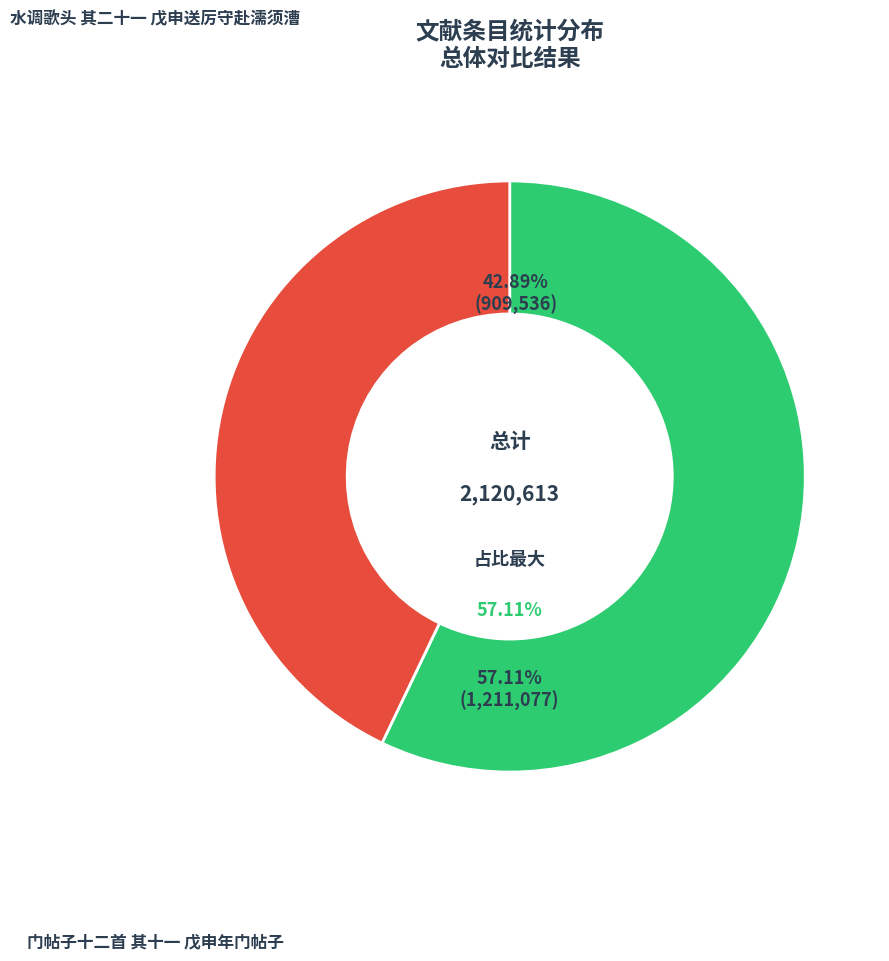

What is the change in value from 门帖子十二首 其十一 戊申年门帖子 to 水调歌头 其二十一 戊申送厉守赴濡须漕?

-301541